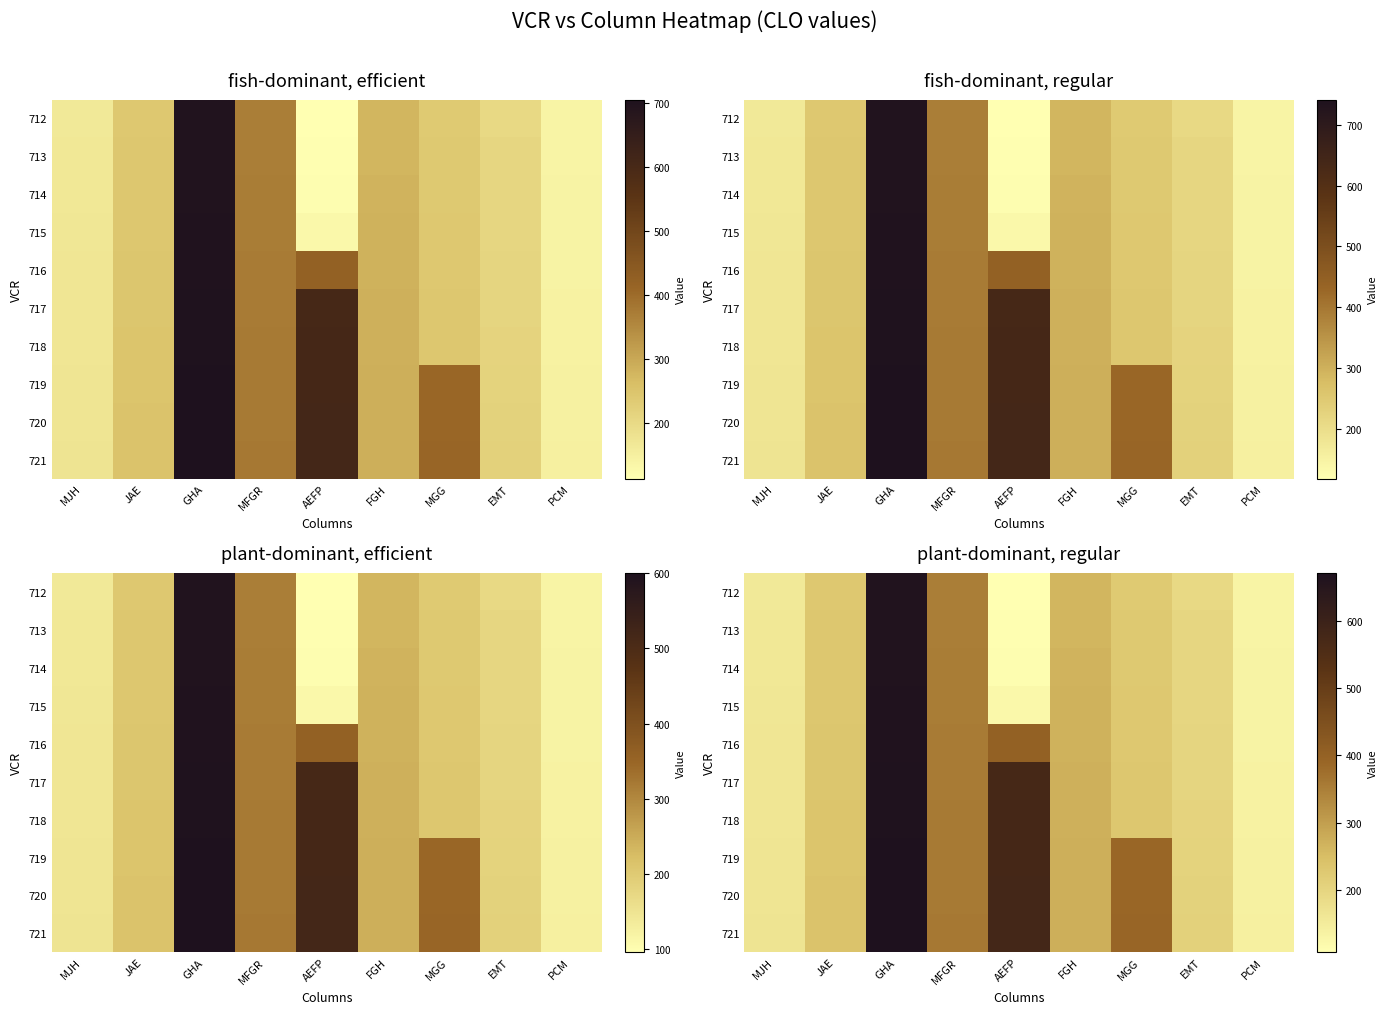

What is the difference between the highest and lowest values at EMT?

17.1